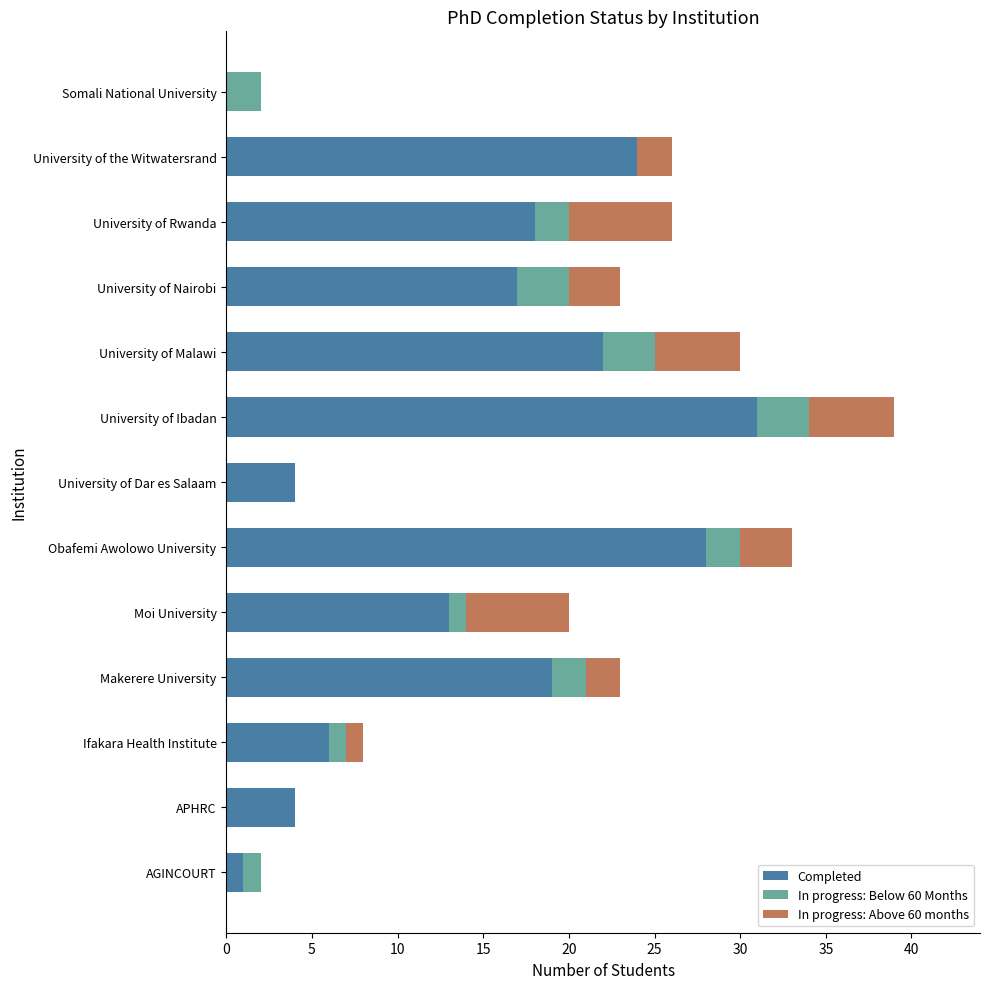

What is the maximum value for Completed?

31